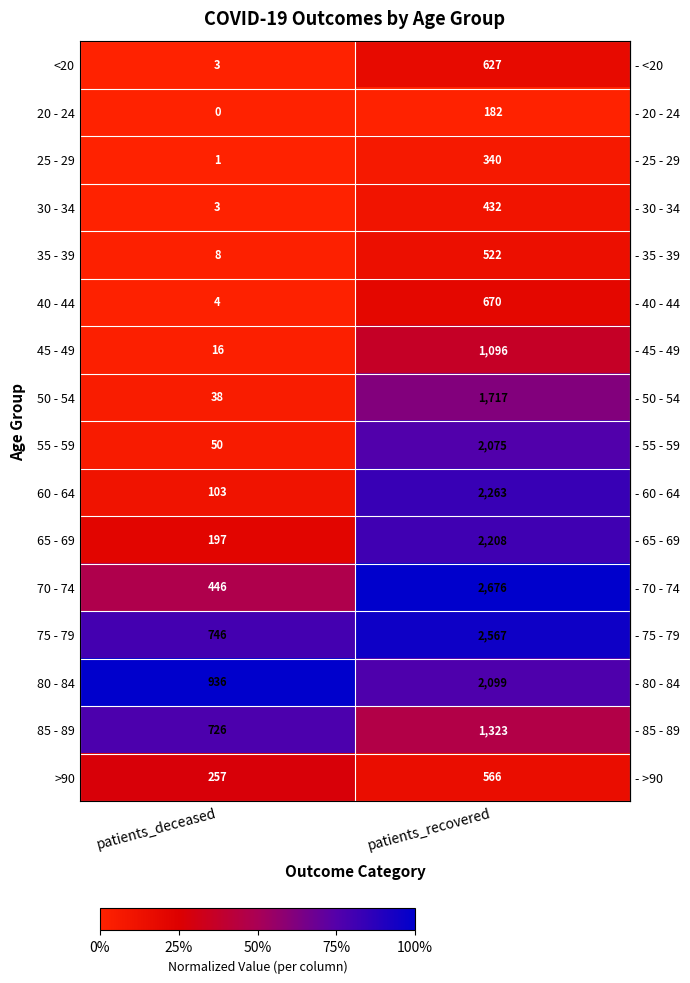

Which series has the largest range (max minus min)?

70 - 74